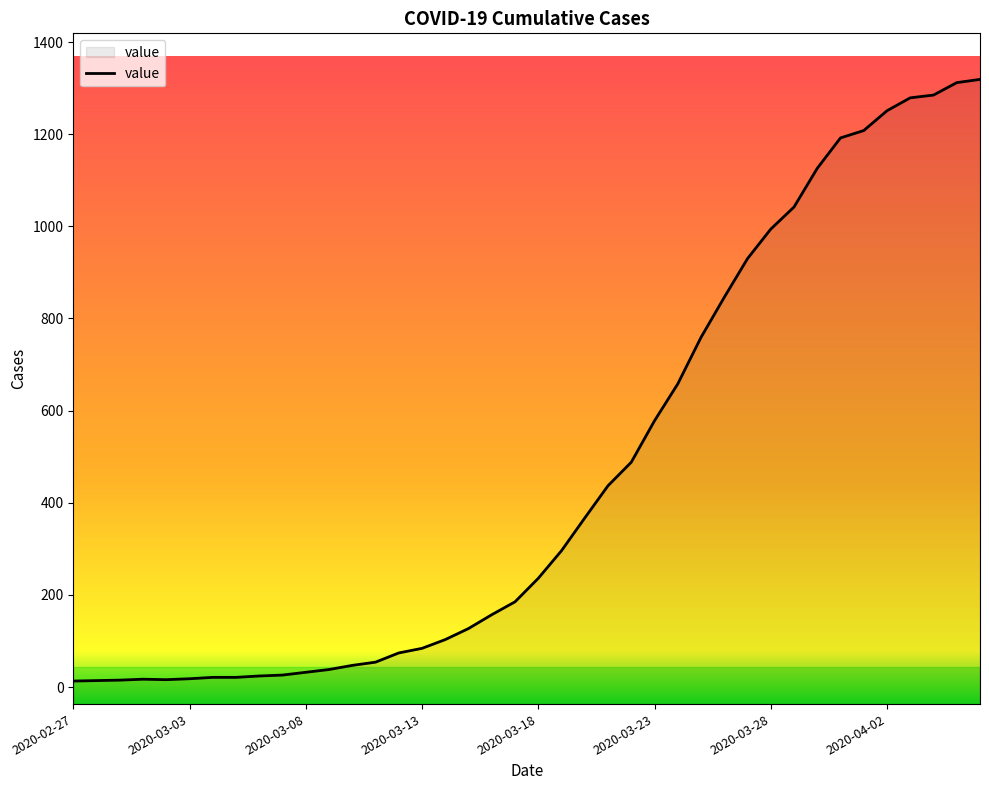

What is the sum of the values at 2020-03-11 and 2020-03-24?

712